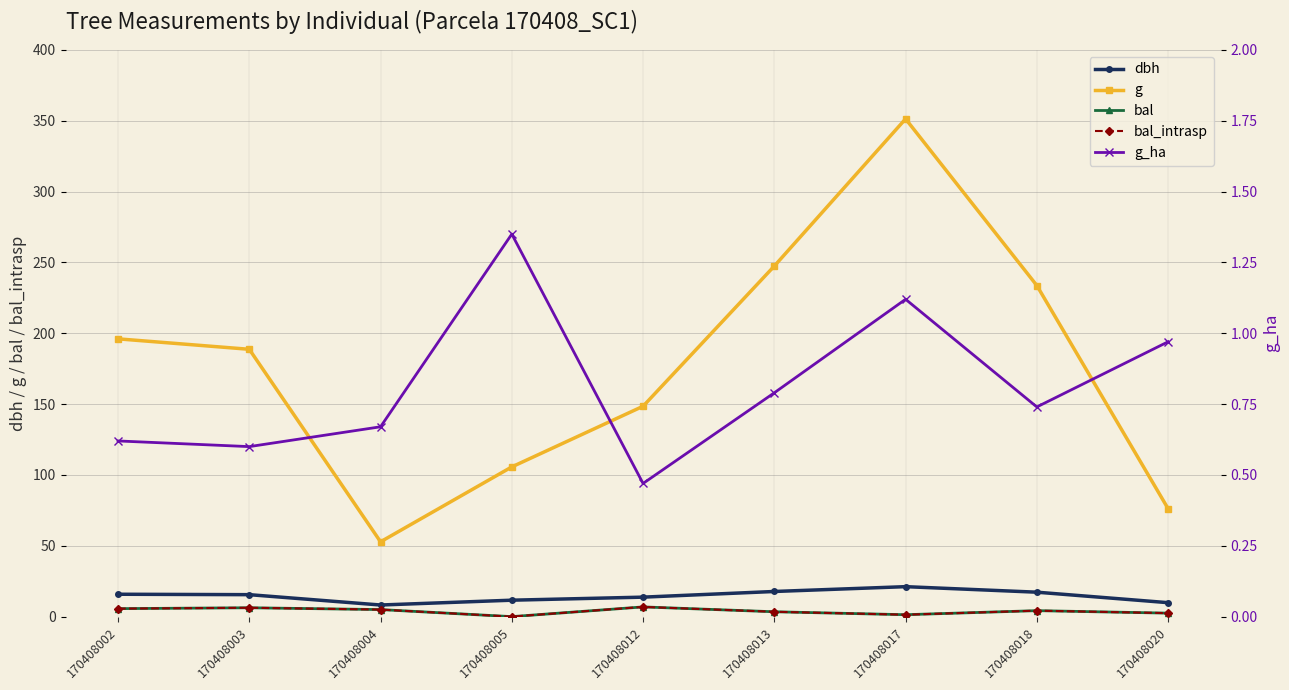

At which label does g reach its minimum?

170408004